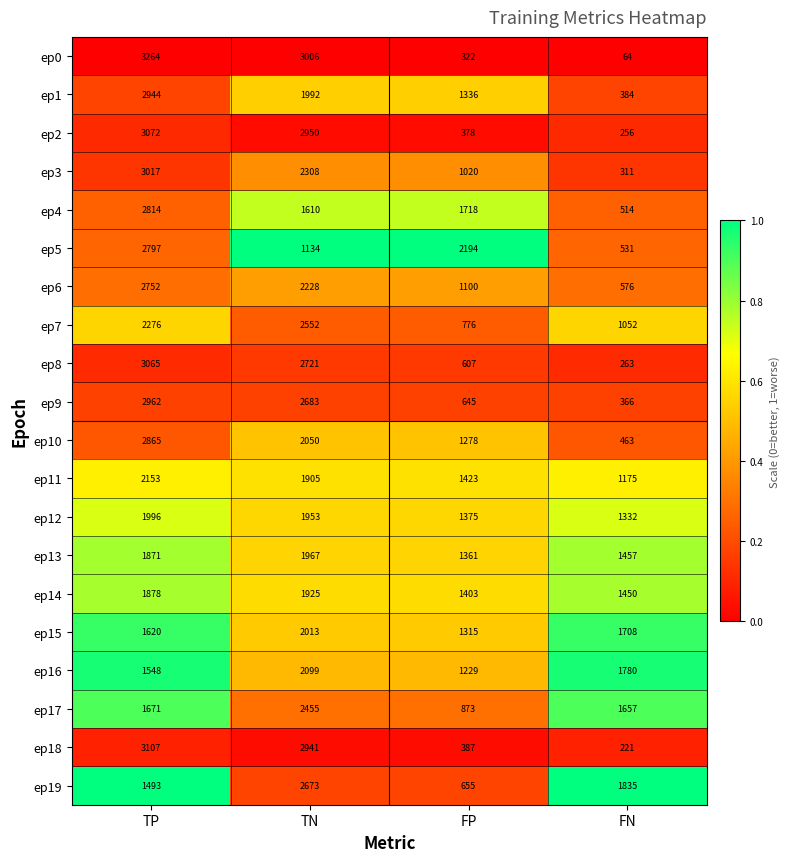

What is the lowest value of the ep19 series?

655